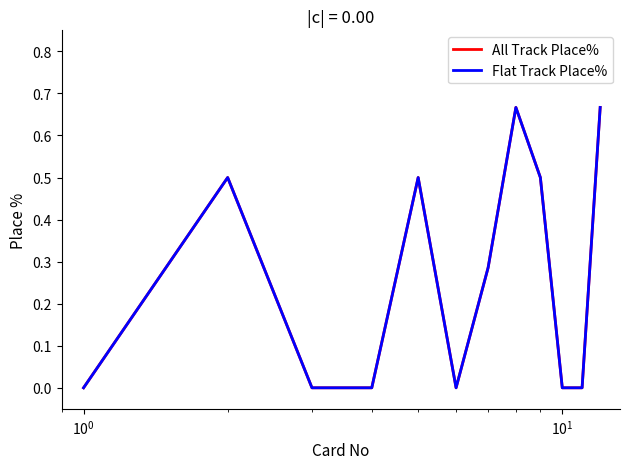

How many Flat Track Place% values are between 0 and 1?

12